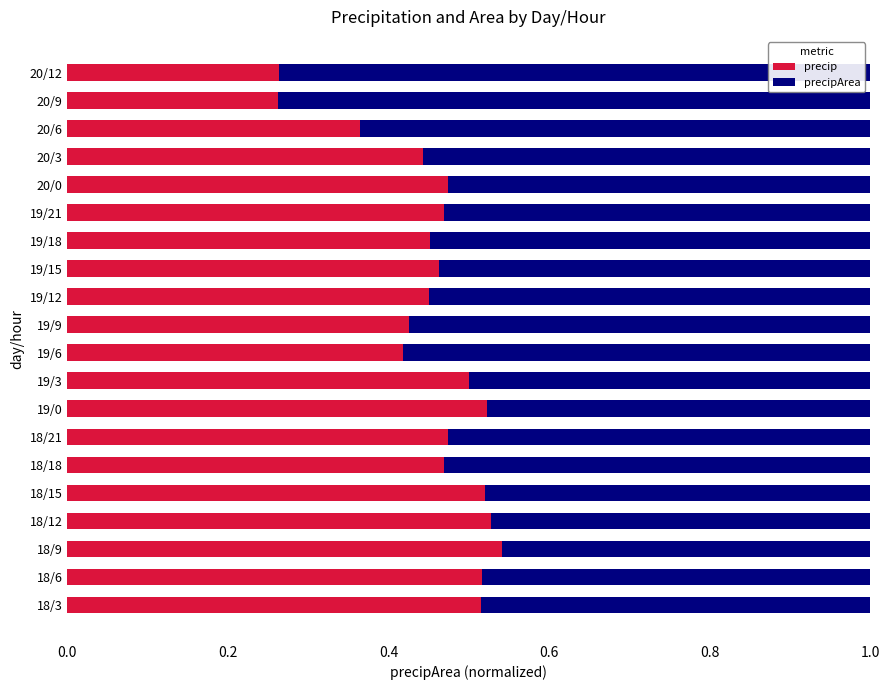

The value of precip at 19/12 is 0.5. True or false?

True